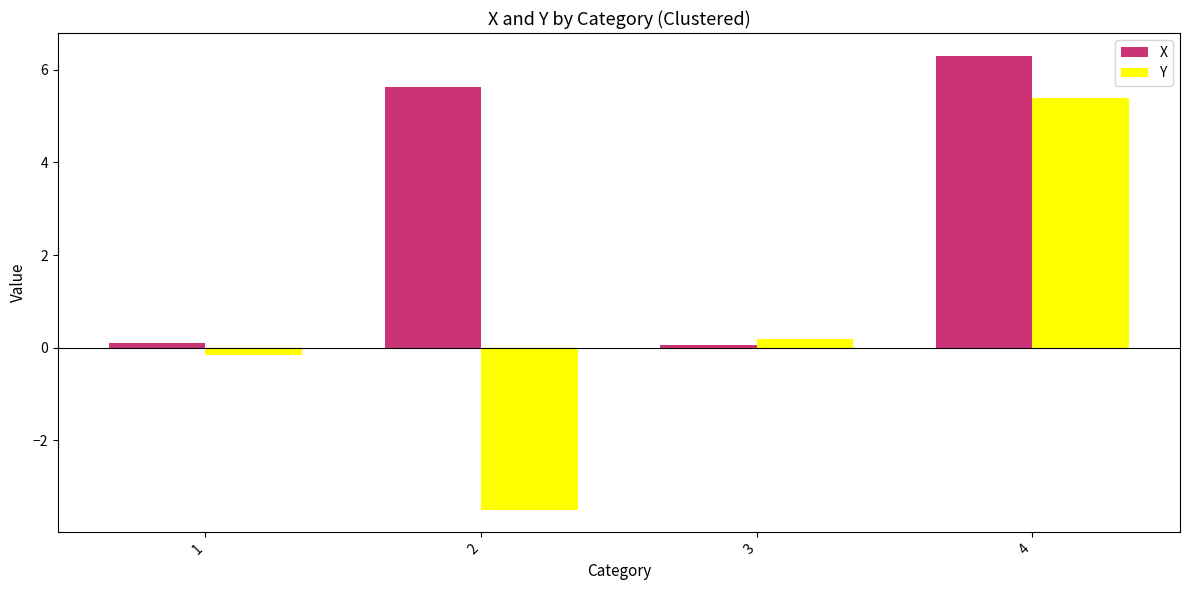

The value of X at 1 is 0.1. True or false?

True